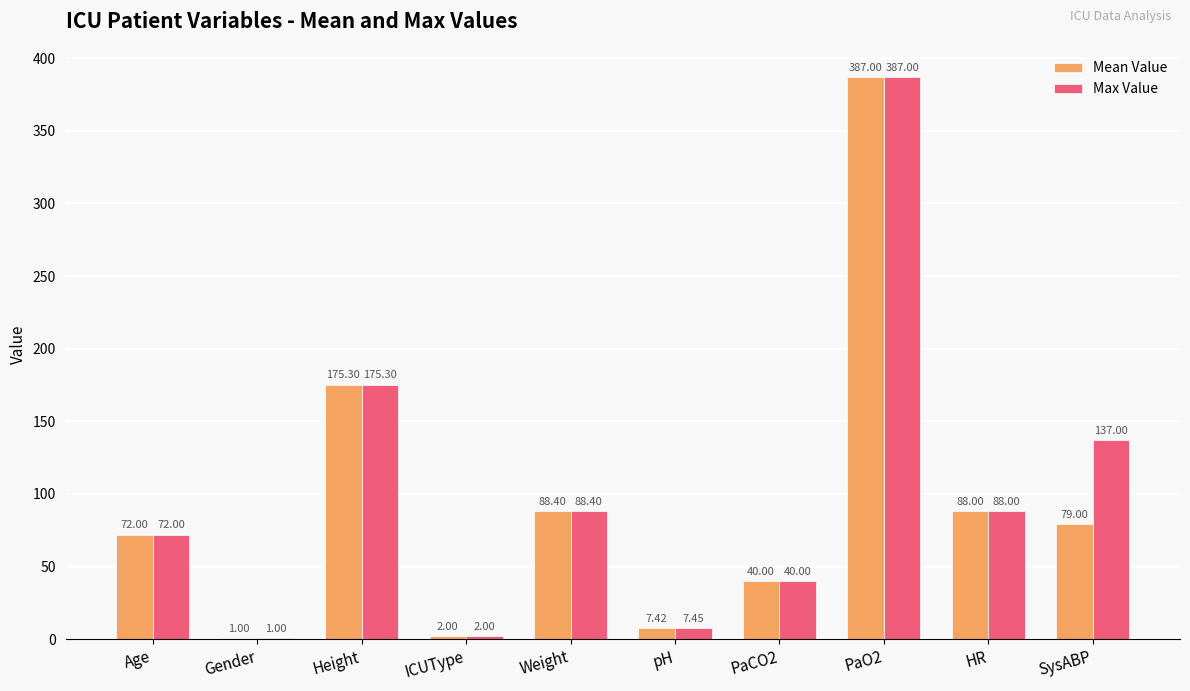

Read the Mean Value value at PaCO2.

40.0